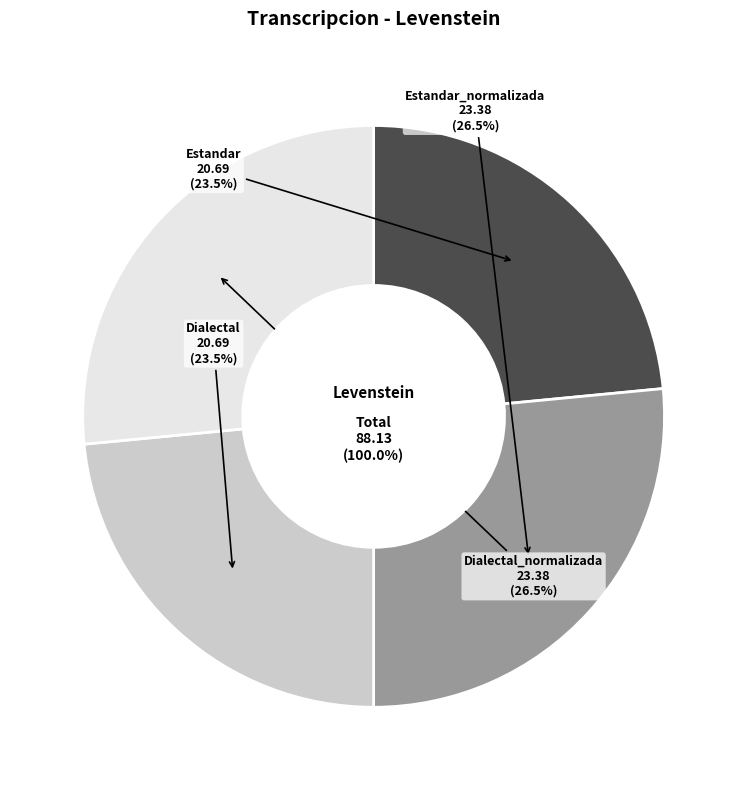

What is the change in value from Dialectal to Dialectal_normalizada?

+2.7